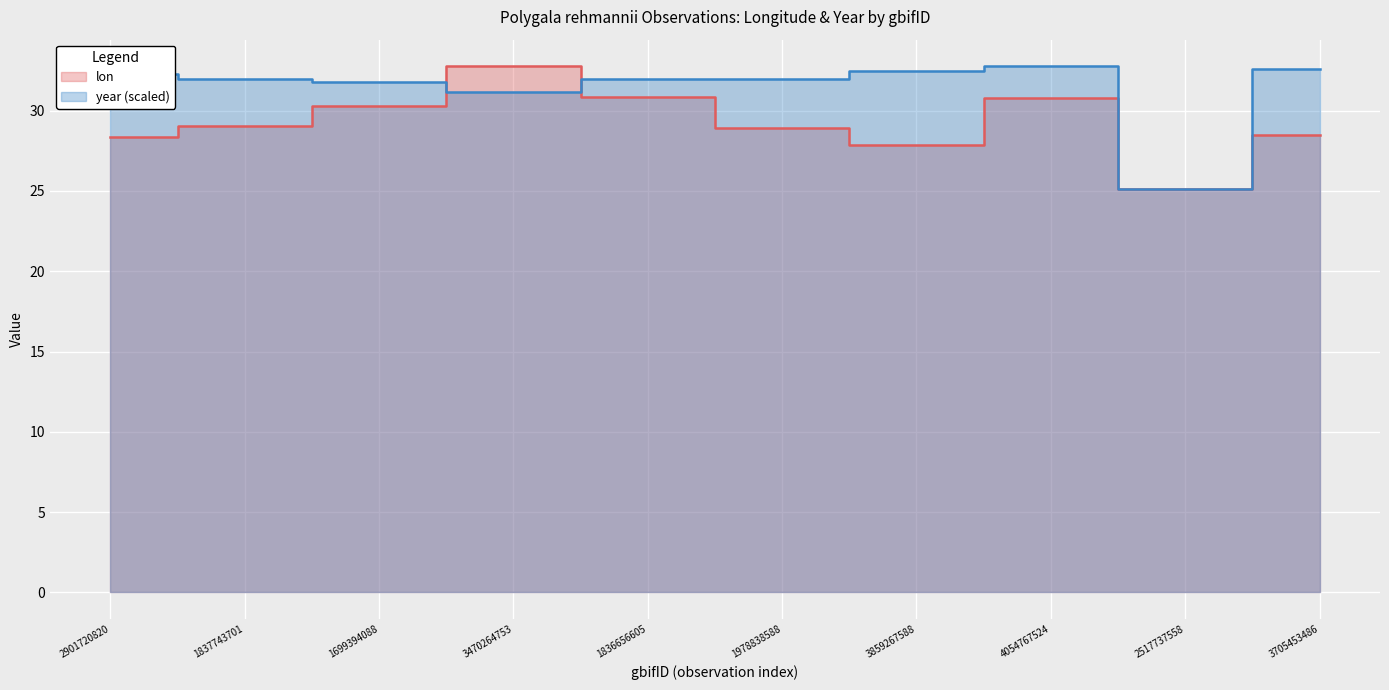

What position from the left is 1837743701?

2